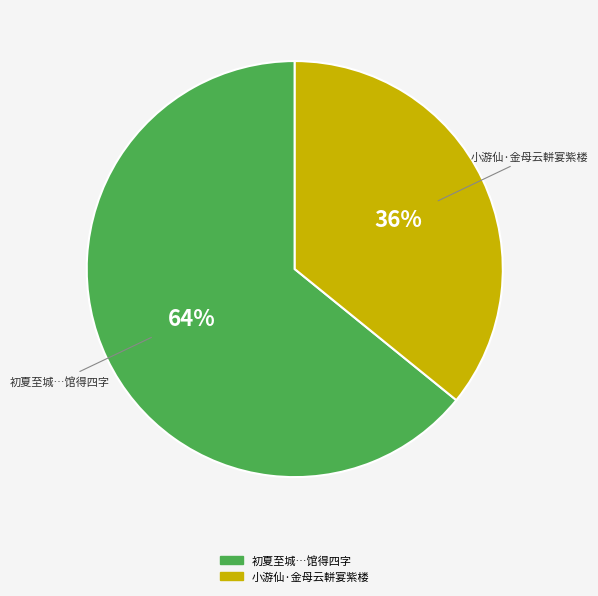

Which slice is the smallest?

小游仙·金母云軿宴紫楼